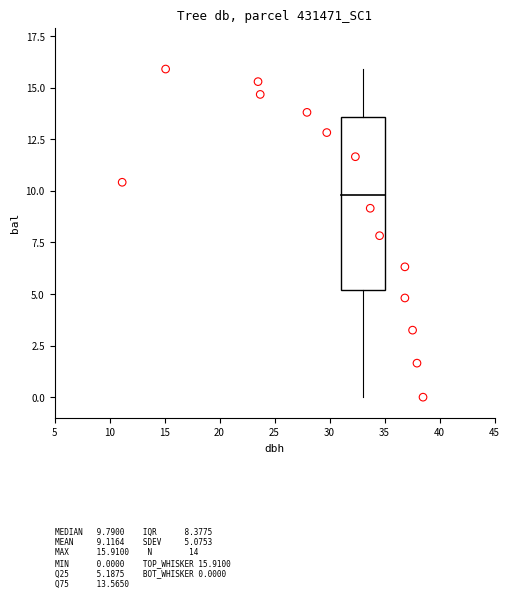

What is the range of Y values (max minus min)?

15.9